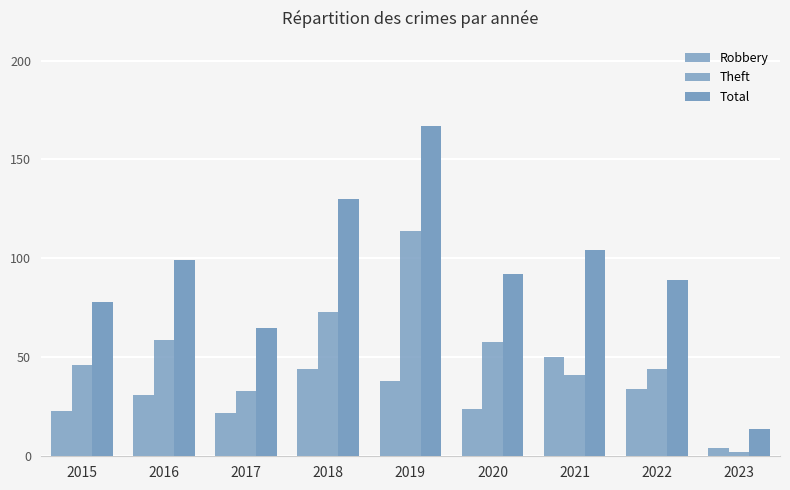

How many bars are there in total?

27